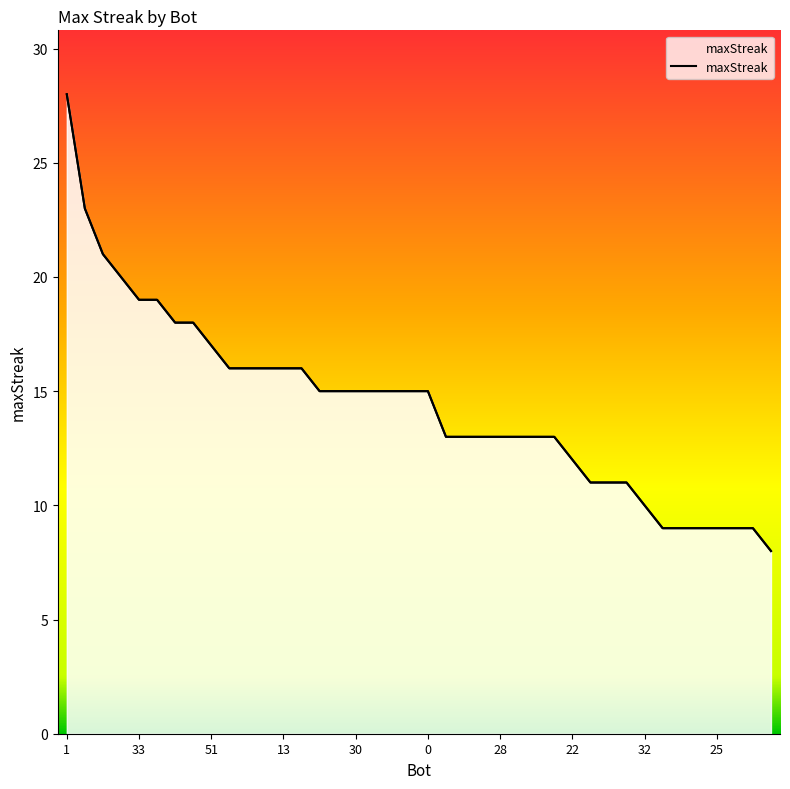

At which category does the chart reach its minimum across all series?

39